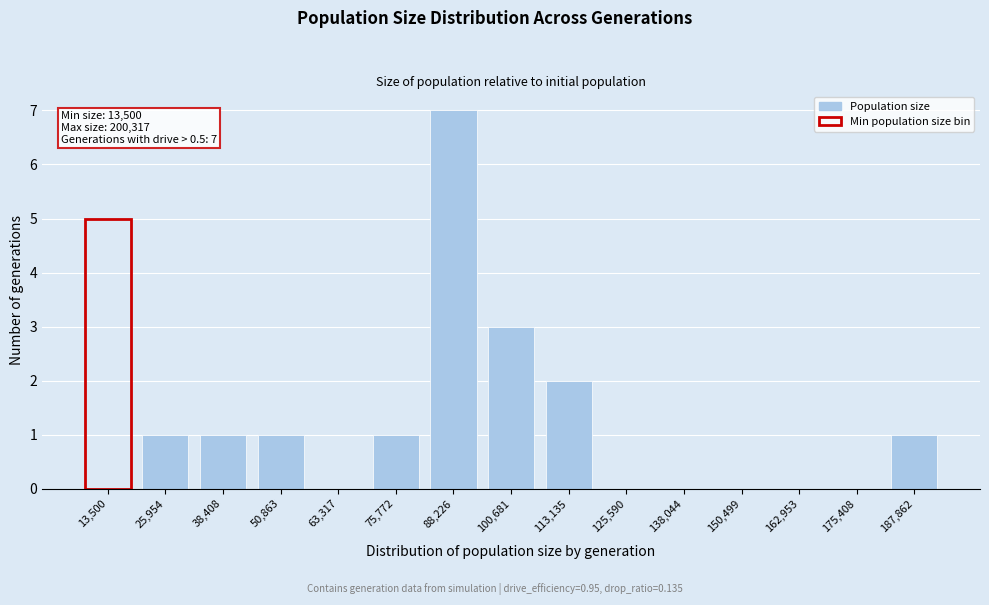

Reading left to right, transcribe all the data shown in this chart.

13,500=5	25,954=1	38,408=1	50,863=1	63,317=0	75,772=1	88,226=7	100,681=3	113,135=2	125,590=0	138,044=0	150,499=0	162,953=0	175,408=0	187,862=1